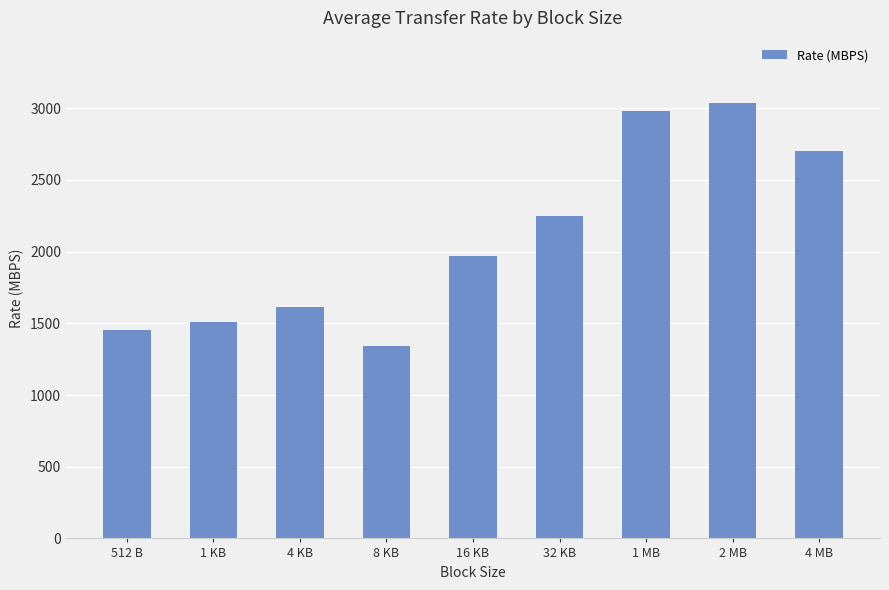

How many distinct data groups are displayed?

1